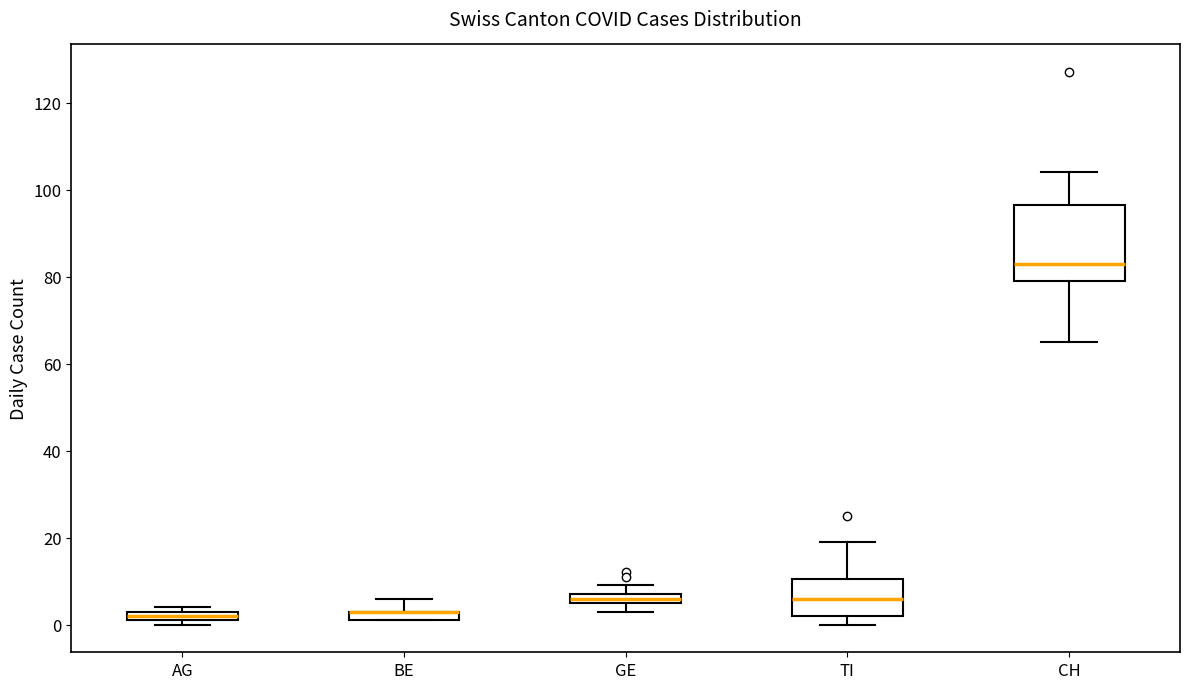

Comparing the boxes themselves (not the whiskers), which one is the tallest?

CH